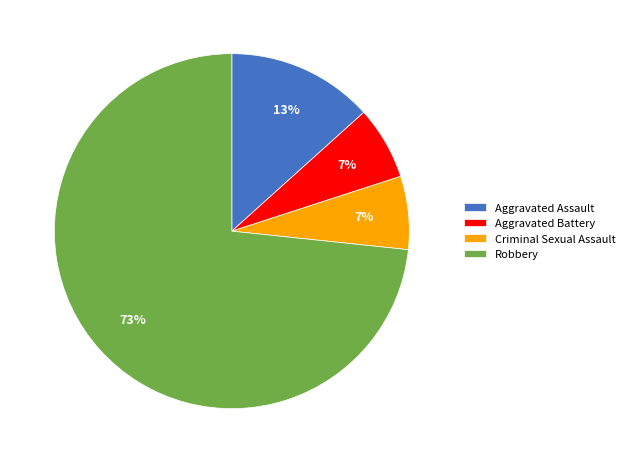

Between Criminal Sexual Assault and Aggravated Assault, which is larger?

Aggravated Assault